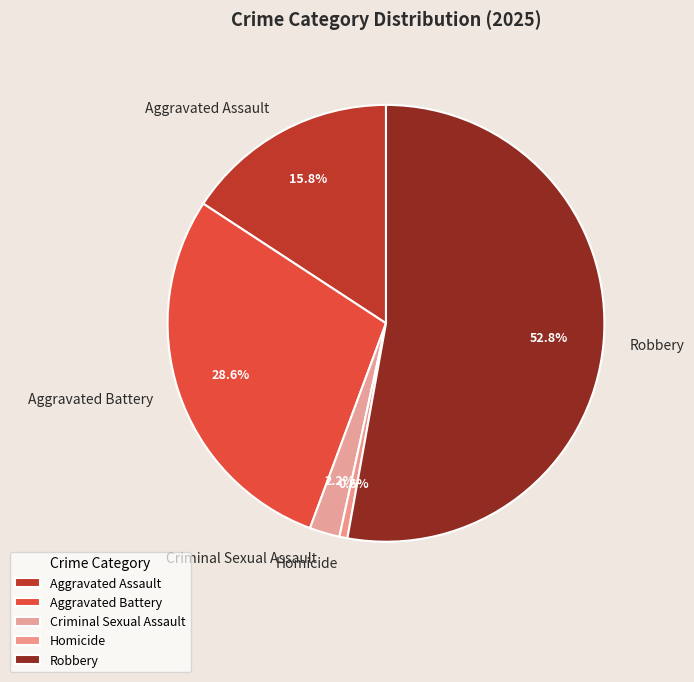

Rank the categories by value from highest to lowest.

Robbery, Aggravated Battery, Aggravated Assault, Criminal Sexual Assault, Homicide